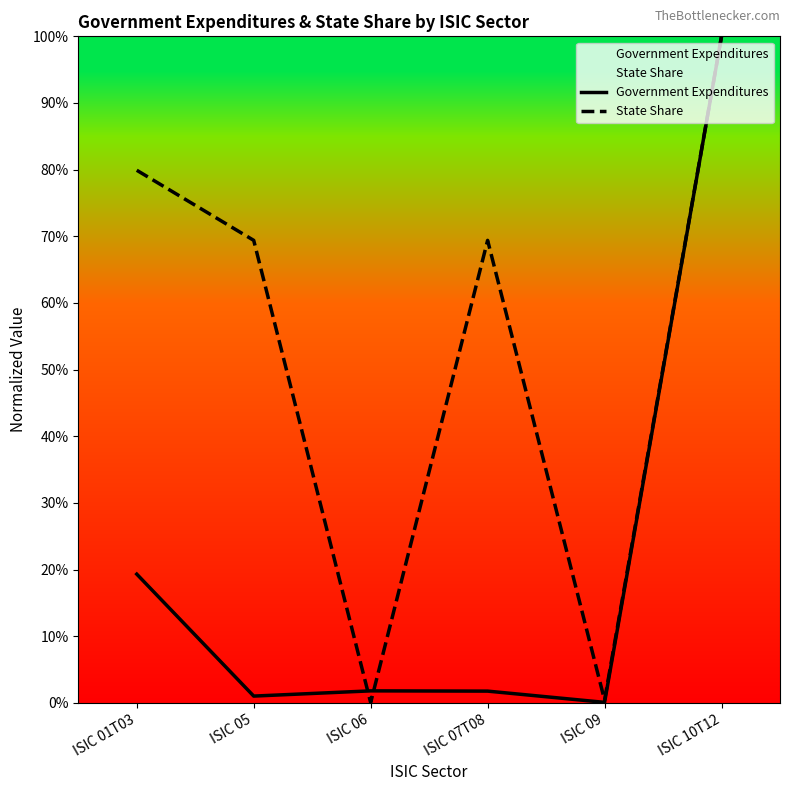

Which series has the widest spread of values?

State Share